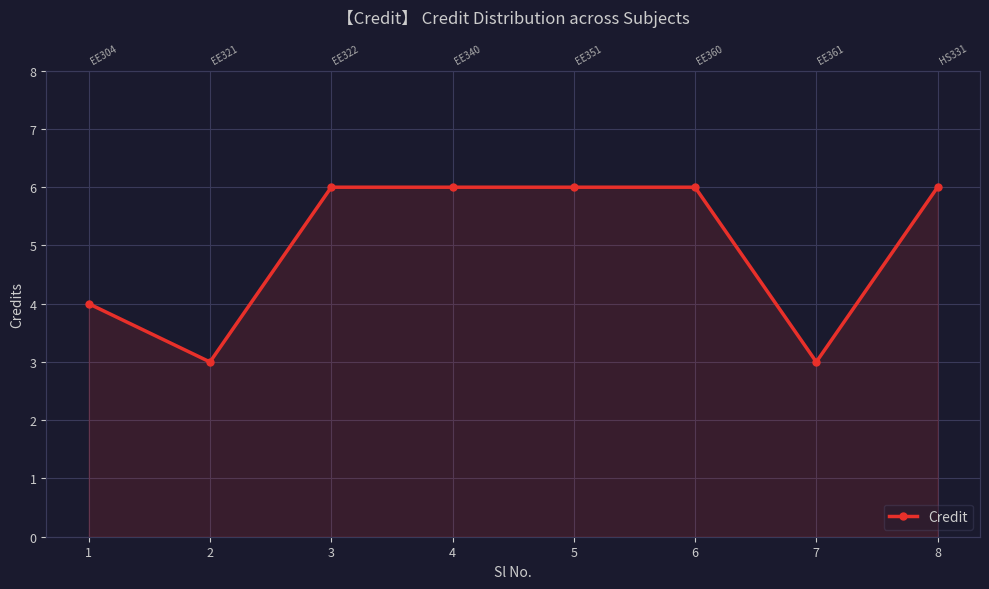

What is the minimum value shown in the chart?

3